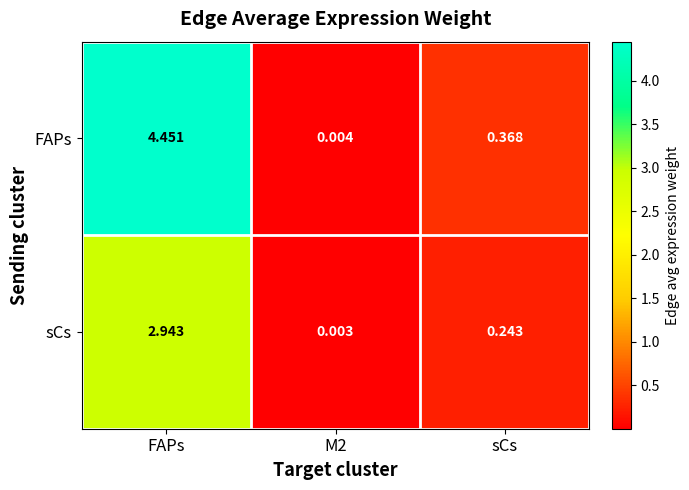

At which label is FAPs closest to 2?

sCs